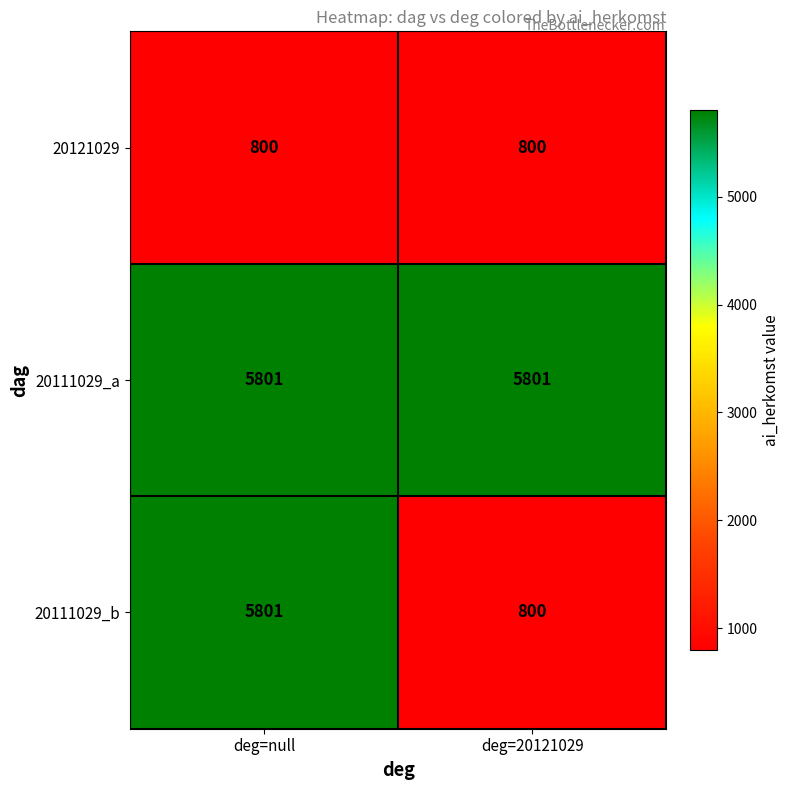

What is the greatest value displayed?

5801